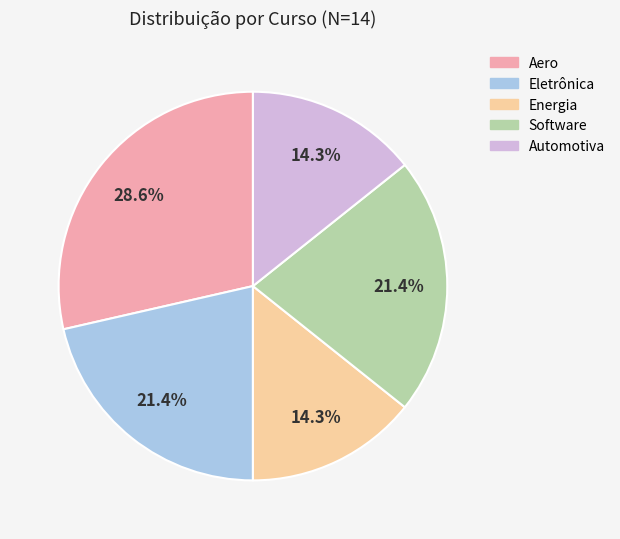

What percentage is the Automotiva slice, to the nearest percent?

14%